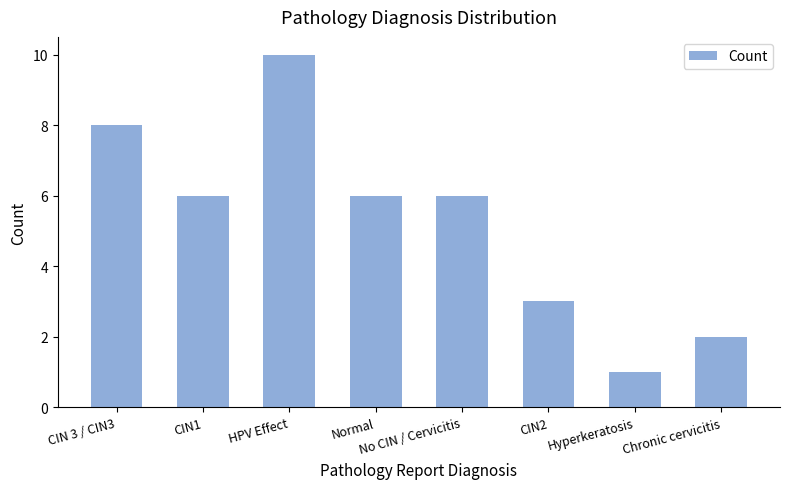

At which category does the chart reach its minimum across all series?

Hyperkeratosis